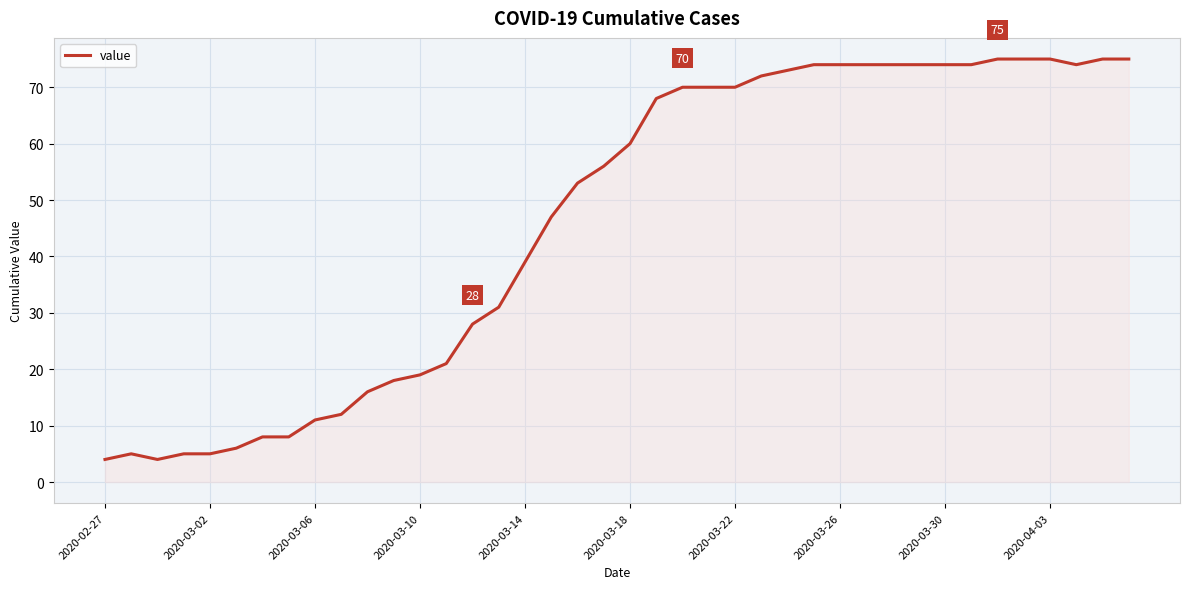

What is the smallest value displayed?

4